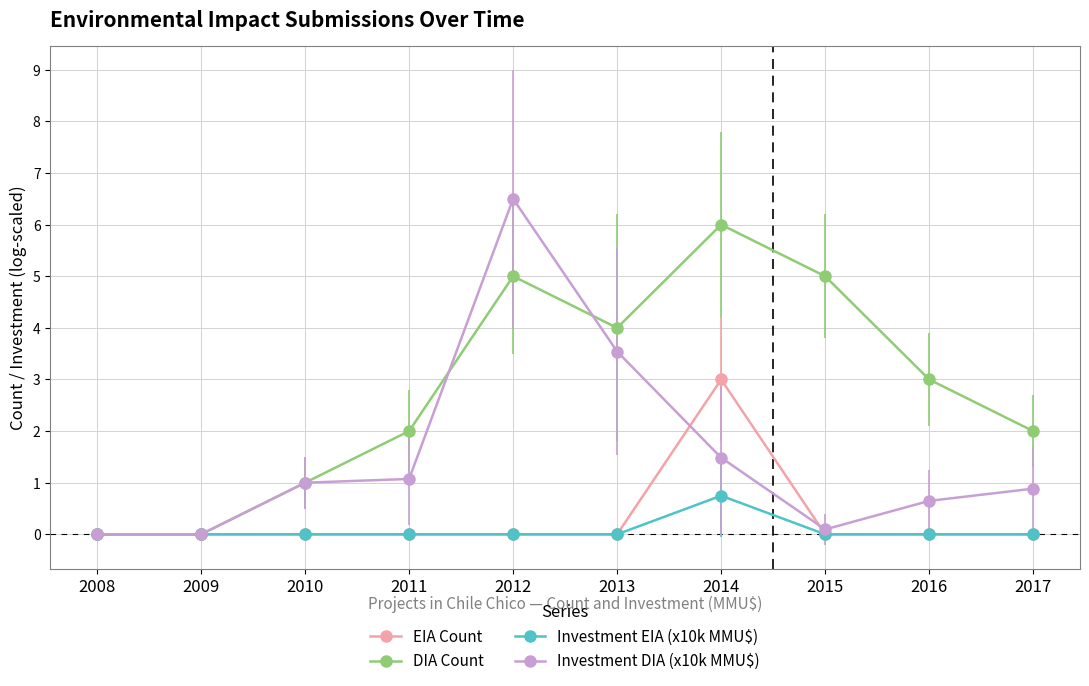

Which series has the largest total across all categories?

DIA Count